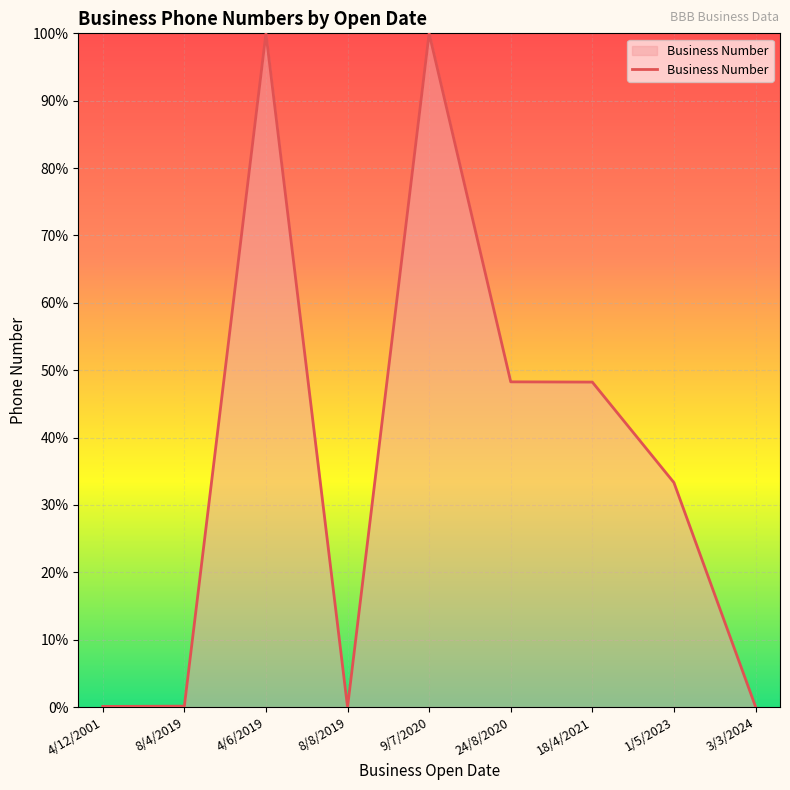

What position from the left is 8/8/2019?

4